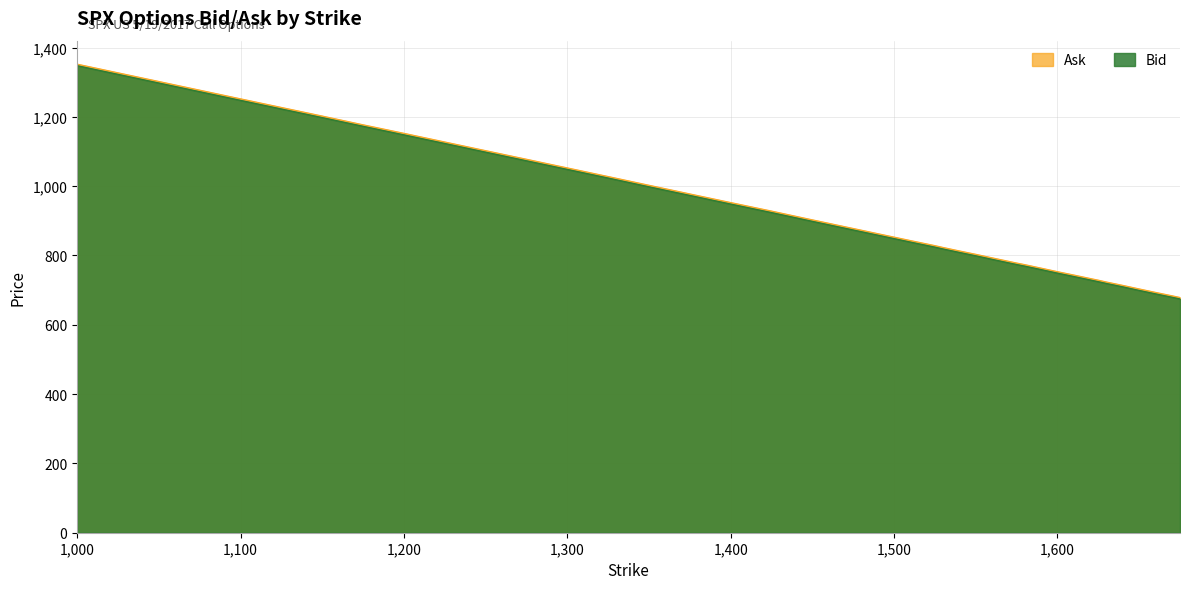

True or false: Bid has more than 1 points higher than both neighbors.

False